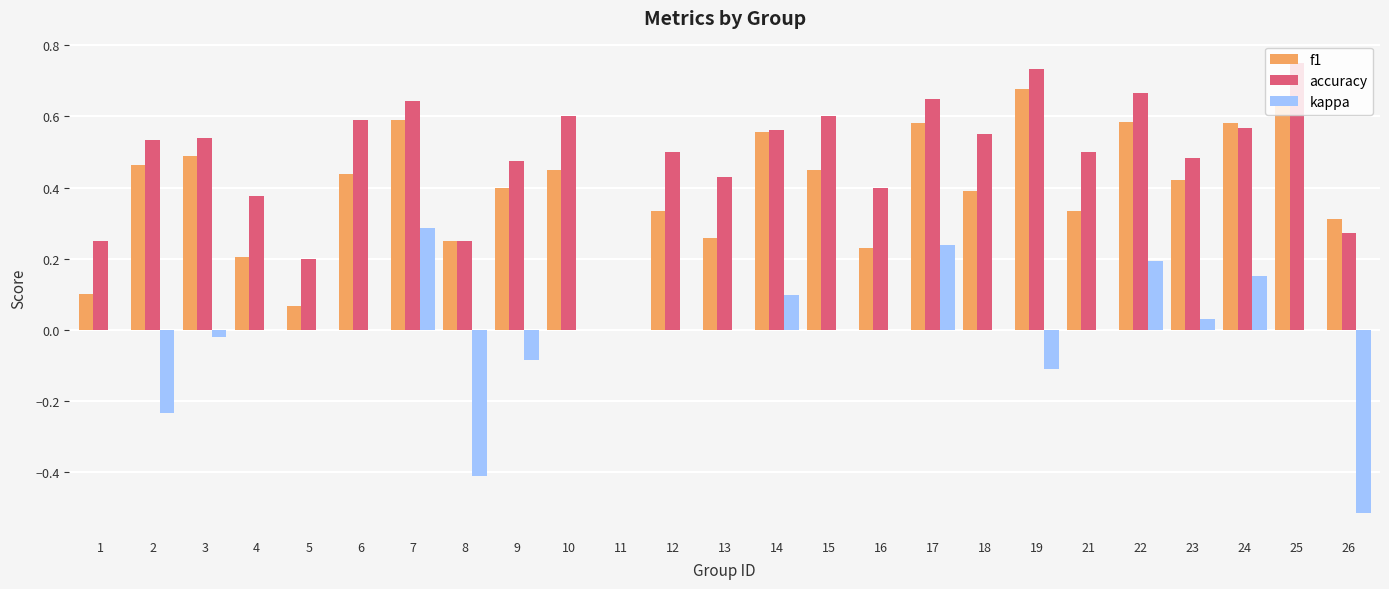

Which series has the largest total across all categories?

accuracy